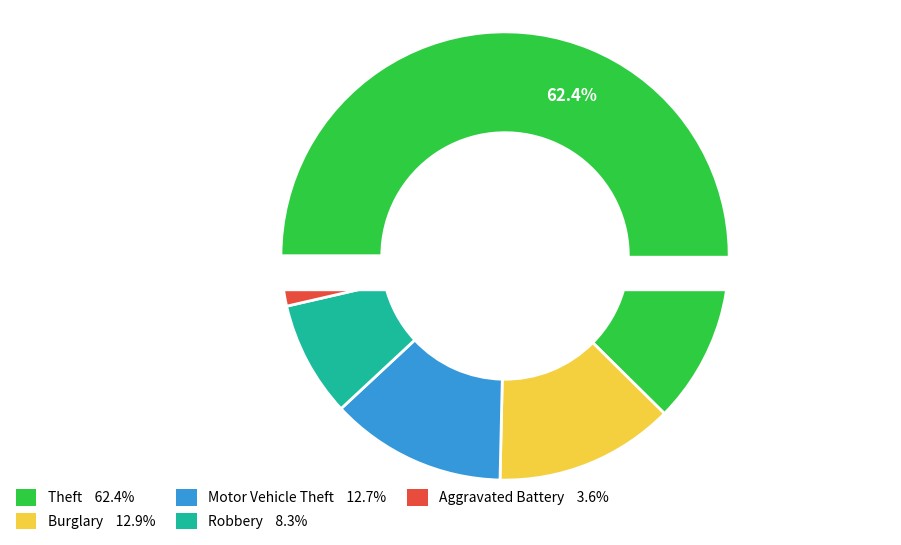

To the nearest percent, what is the difference between the largest and smallest slice percentages?

59%